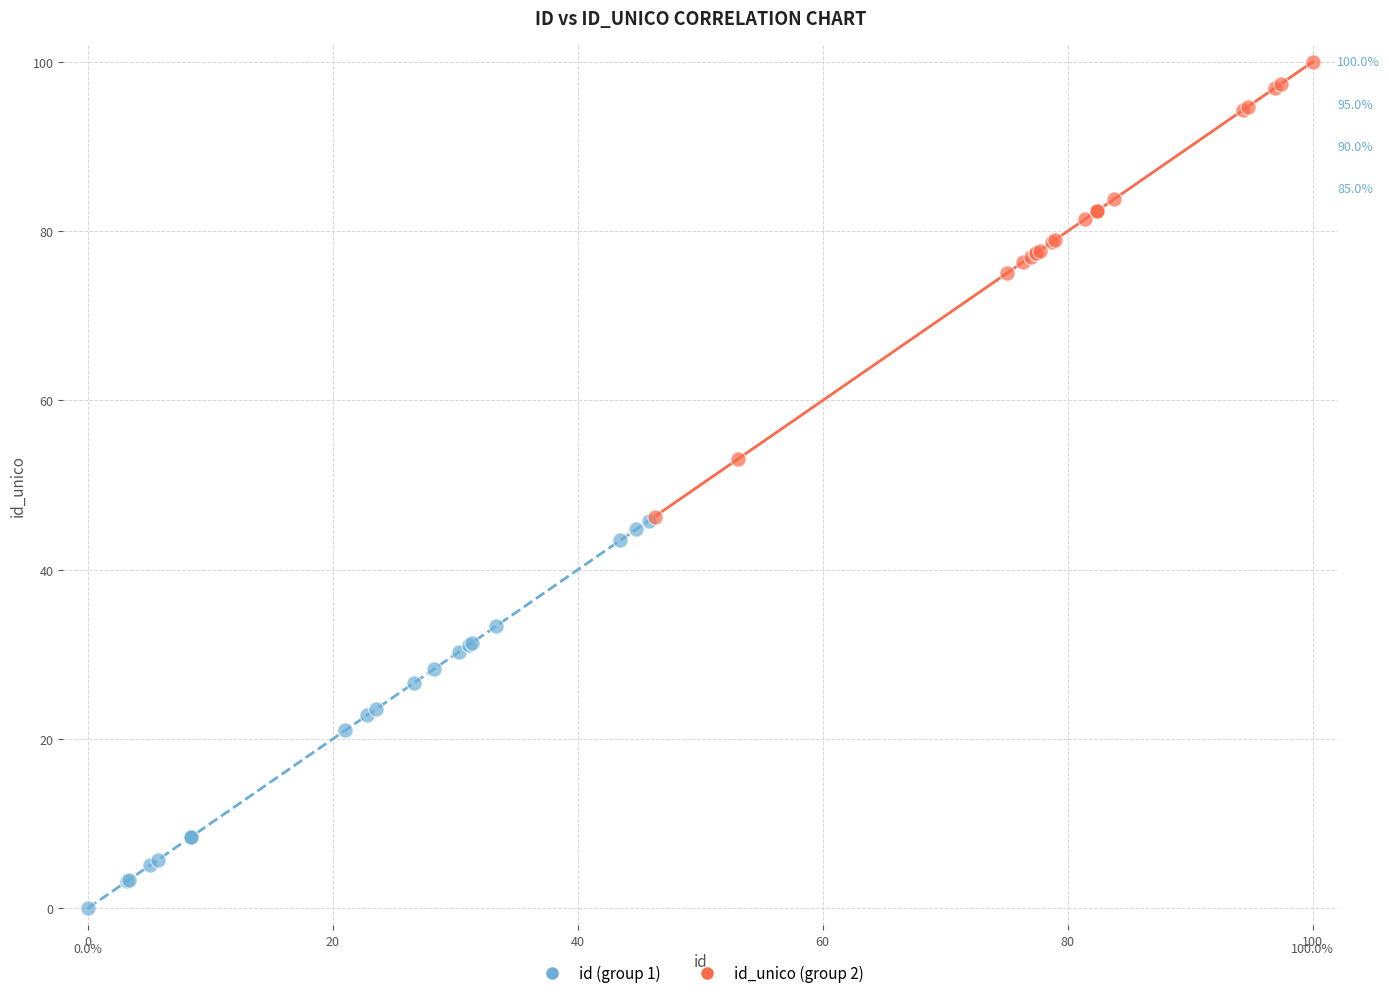

Which series contains the highest Y value?

id_unico (group 2)